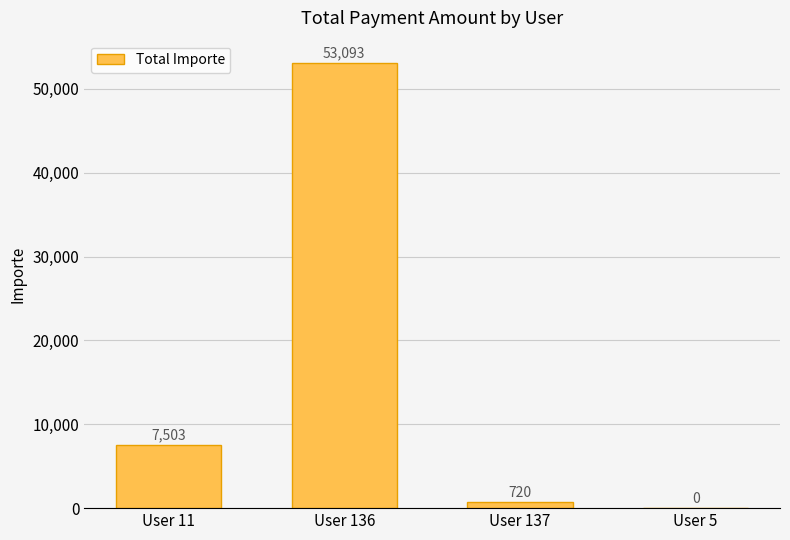

What is the sum of all values?

61316